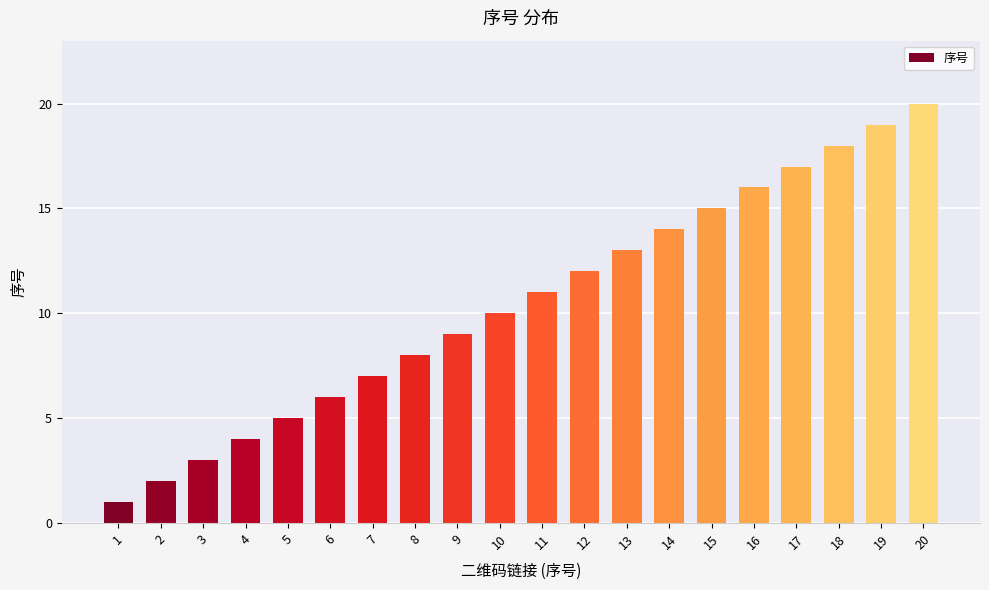

What is the difference between the values at 14 and 15?

1